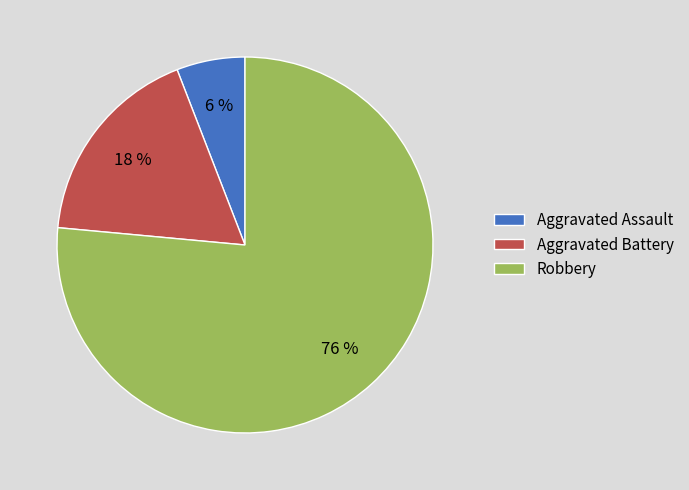

To the nearest percent, what portion does Aggravated Battery represent?

18%